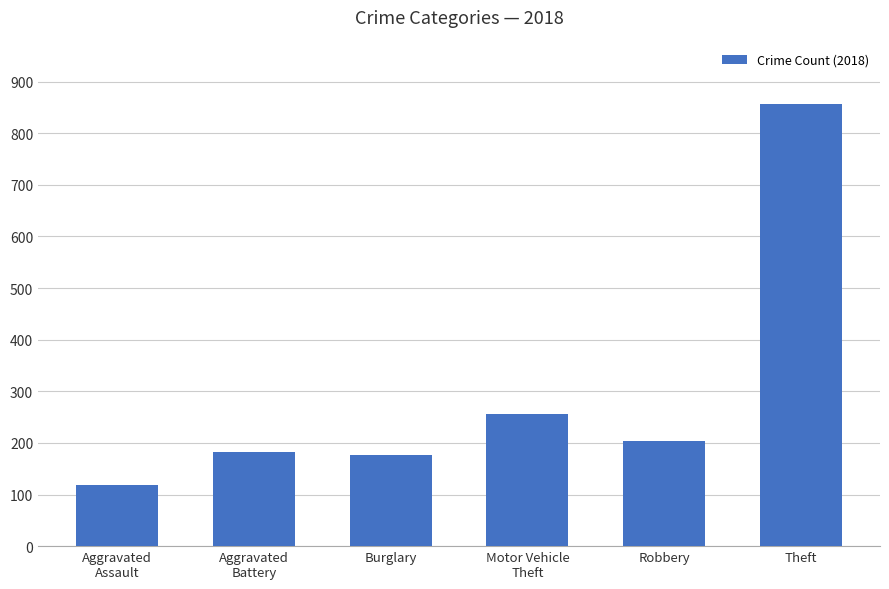

Does the chart contain any negative values?

No